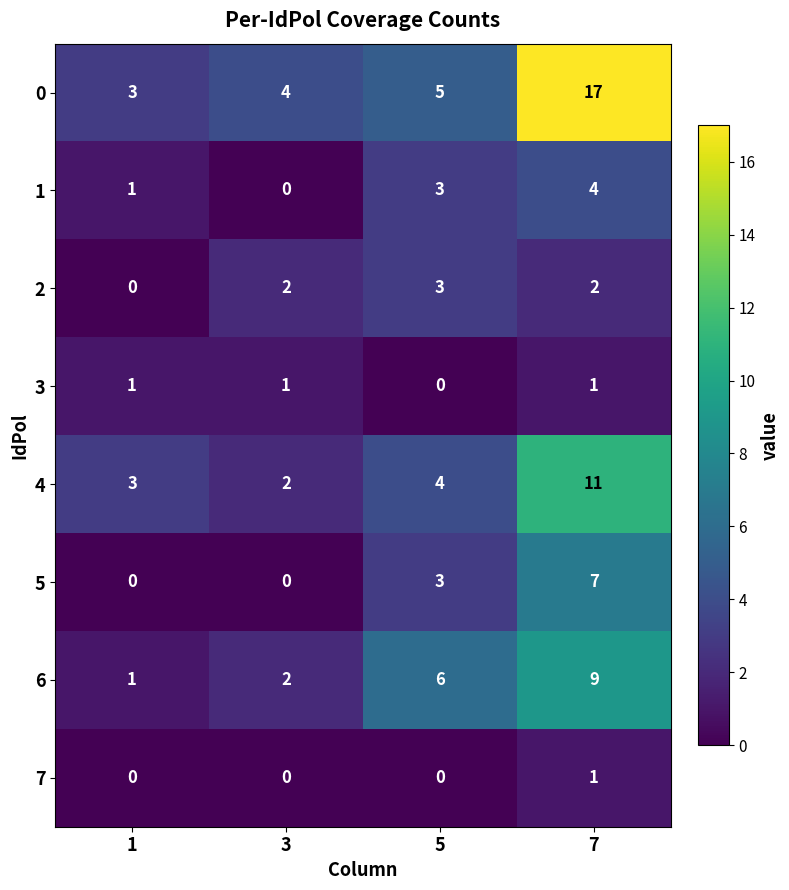

True or false: 0 has a value of 17 at 7.

True